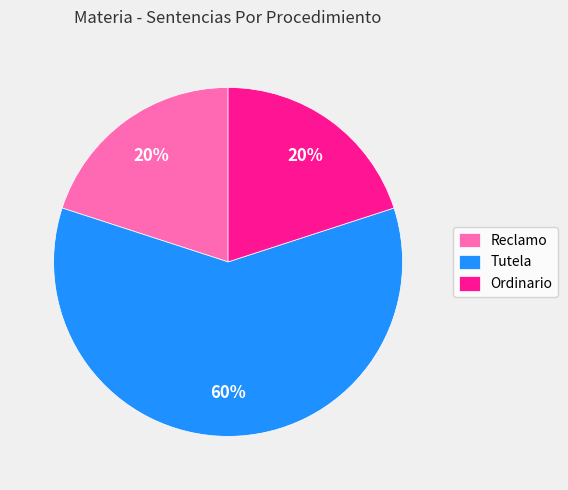

What is the largest slice in the pie chart?

Tutela